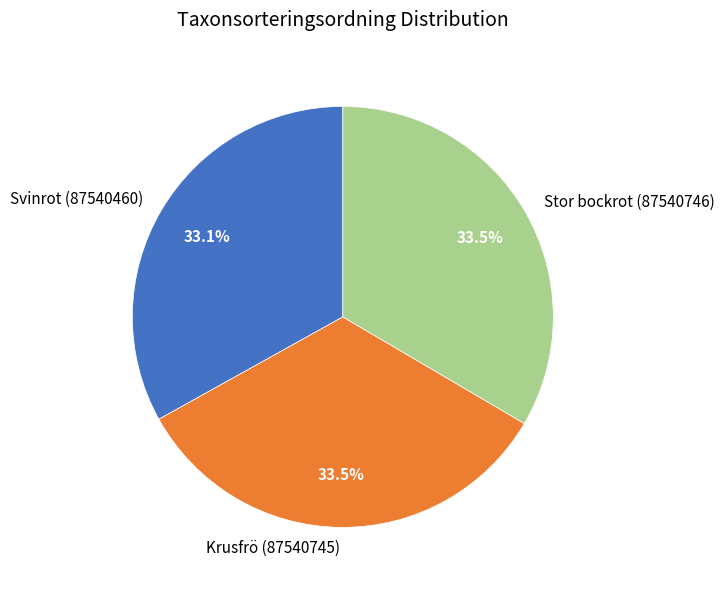

Does Krusfrö (87540745) represent more than half of the total?

No